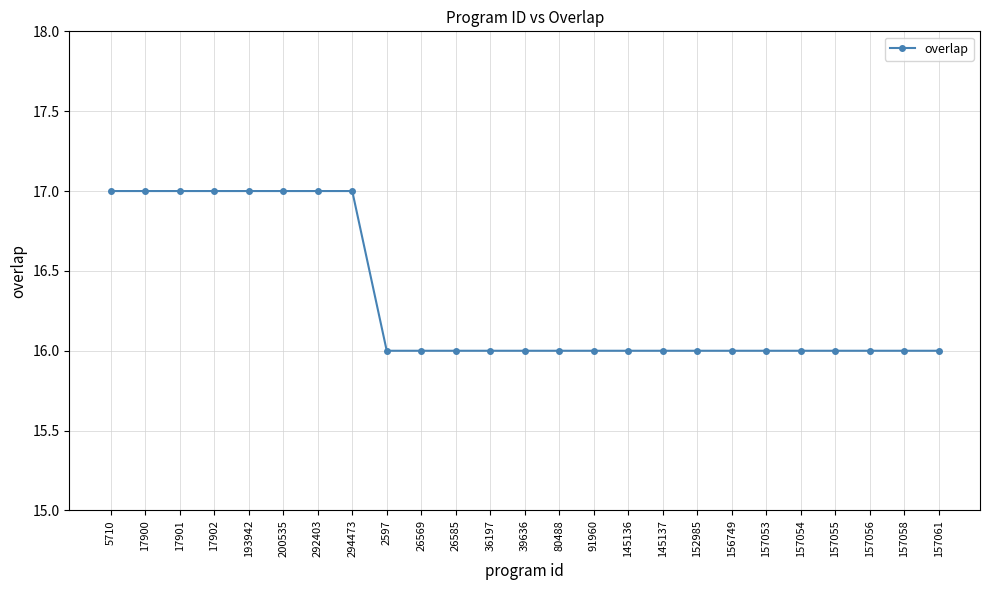

Does the chart display data point markers on the line(s)?

Yes